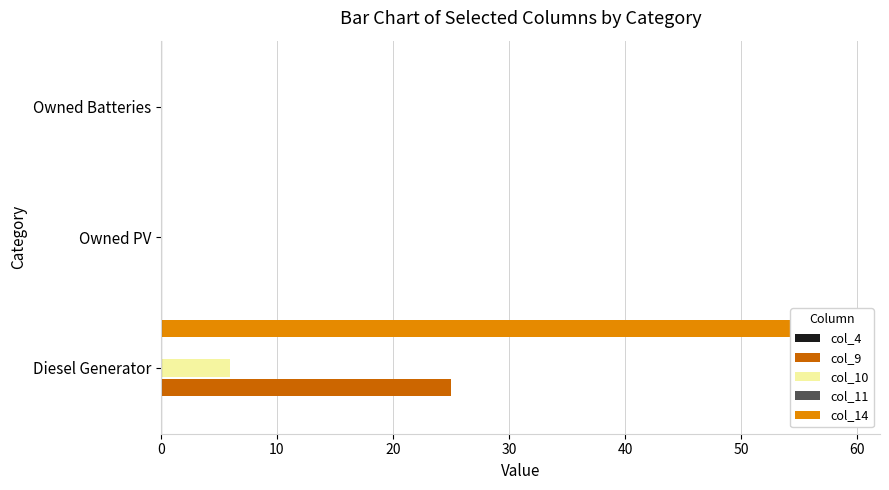

The col_10 series shows 0.0 at Owned PV. True or false?

True